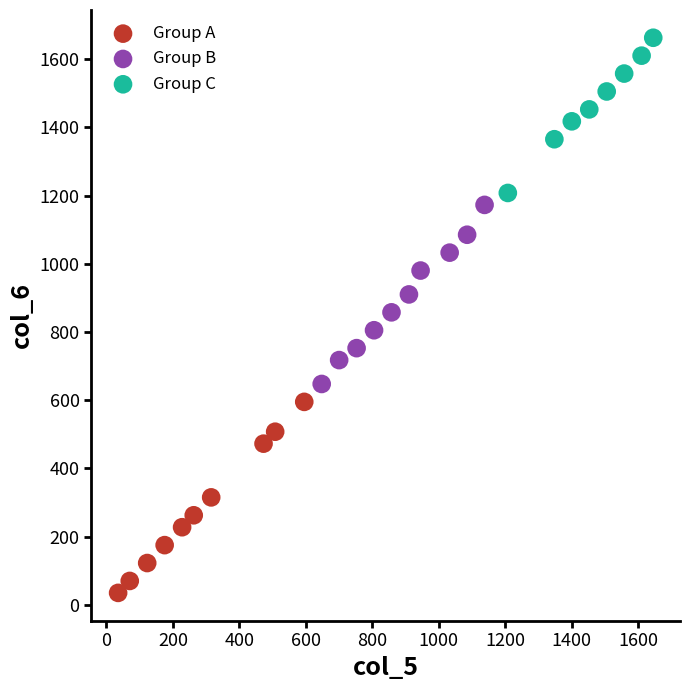

What are all the series names shown in the legend?

Group A, Group B, Group C